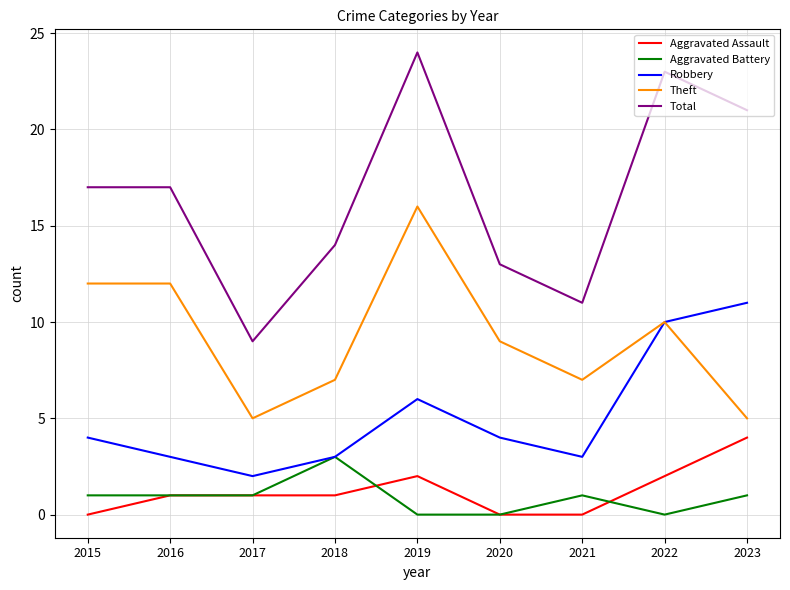

Which series has the widest spread of values?

Total